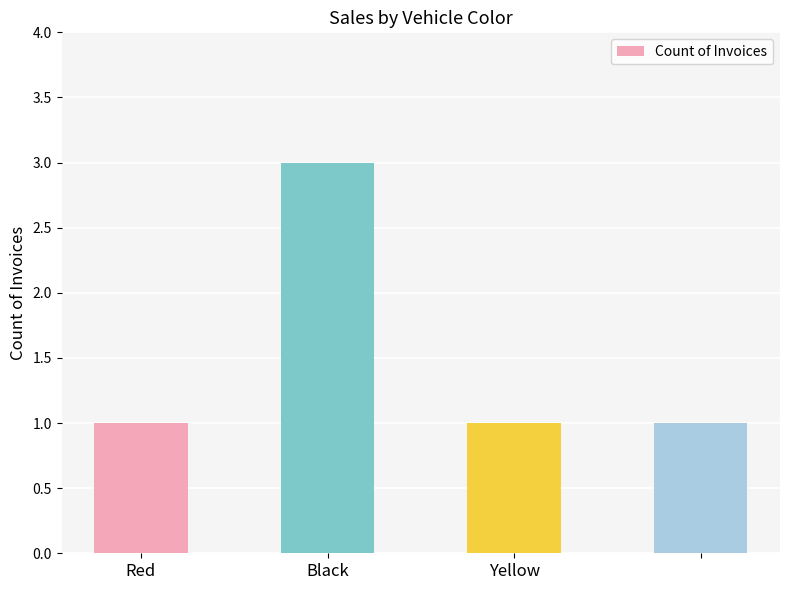

How many data points does each series have?

4